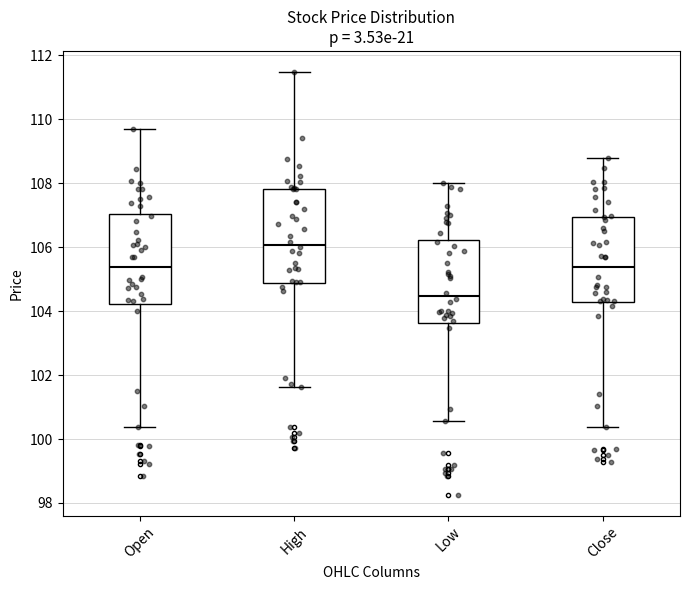

Reading left to right, read every box against the y-axis: the position of its median line, the range the box covers, and the ends of its whiskers. The values are not printed on the chart, so give them approximately, as read against the axis.

Open: median 105.4, box 104.2 to 107.0, whiskers 100.4 to 109.6
High: median 106.0, box 104.8 to 107.8, whiskers 101.6 to 111.4
Low: median 104.4, box 103.6 to 106.2, whiskers 100.6 to 108.0
Close: median 105.4, box 104.2 to 107.0, whiskers 100.4 to 108.8